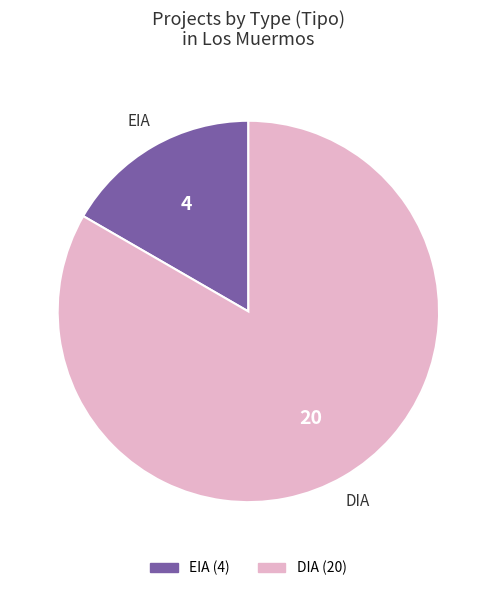

Count the number of slices in the pie.

2